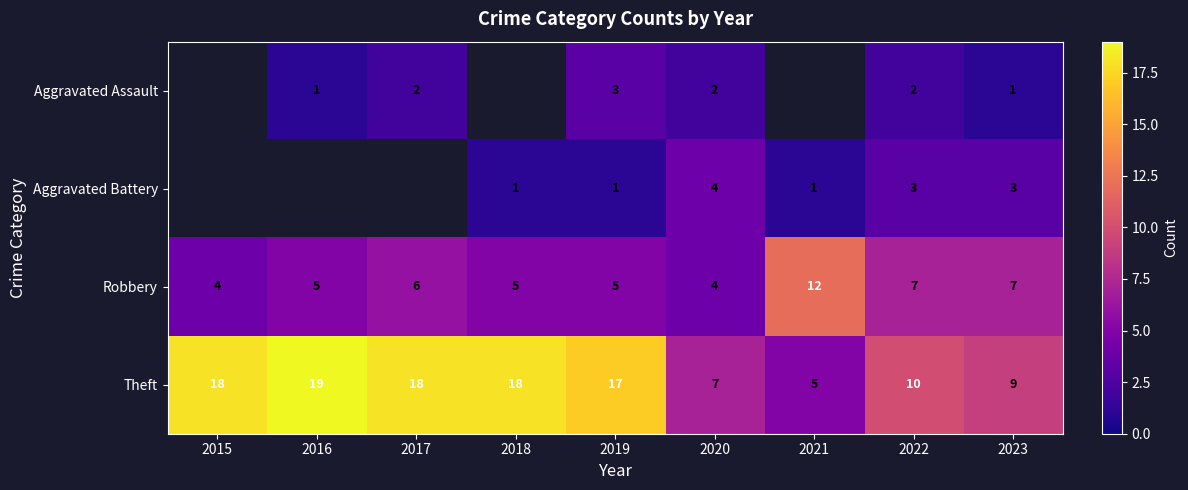

What is the spread (max minus min) of values at 2019?

16